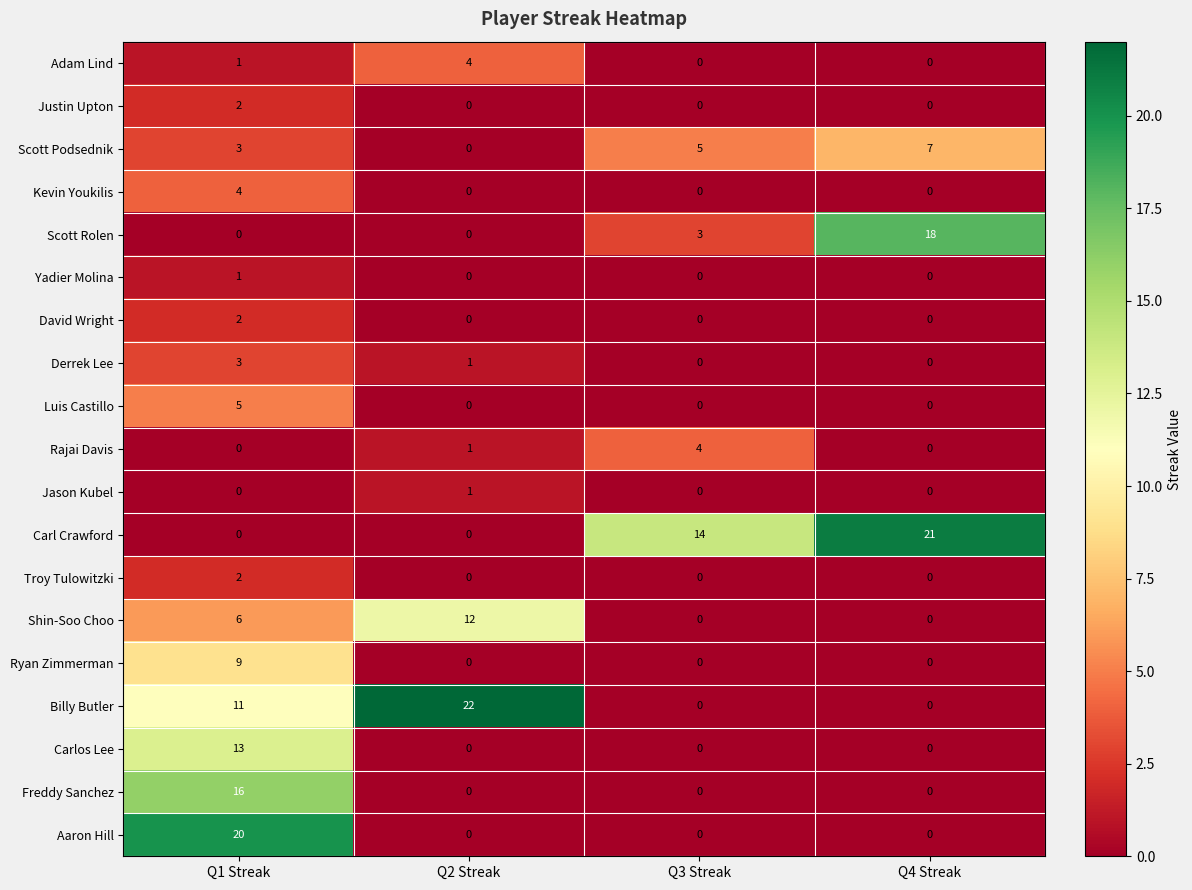

Which category has the highest value across all series?

Q2 Streak